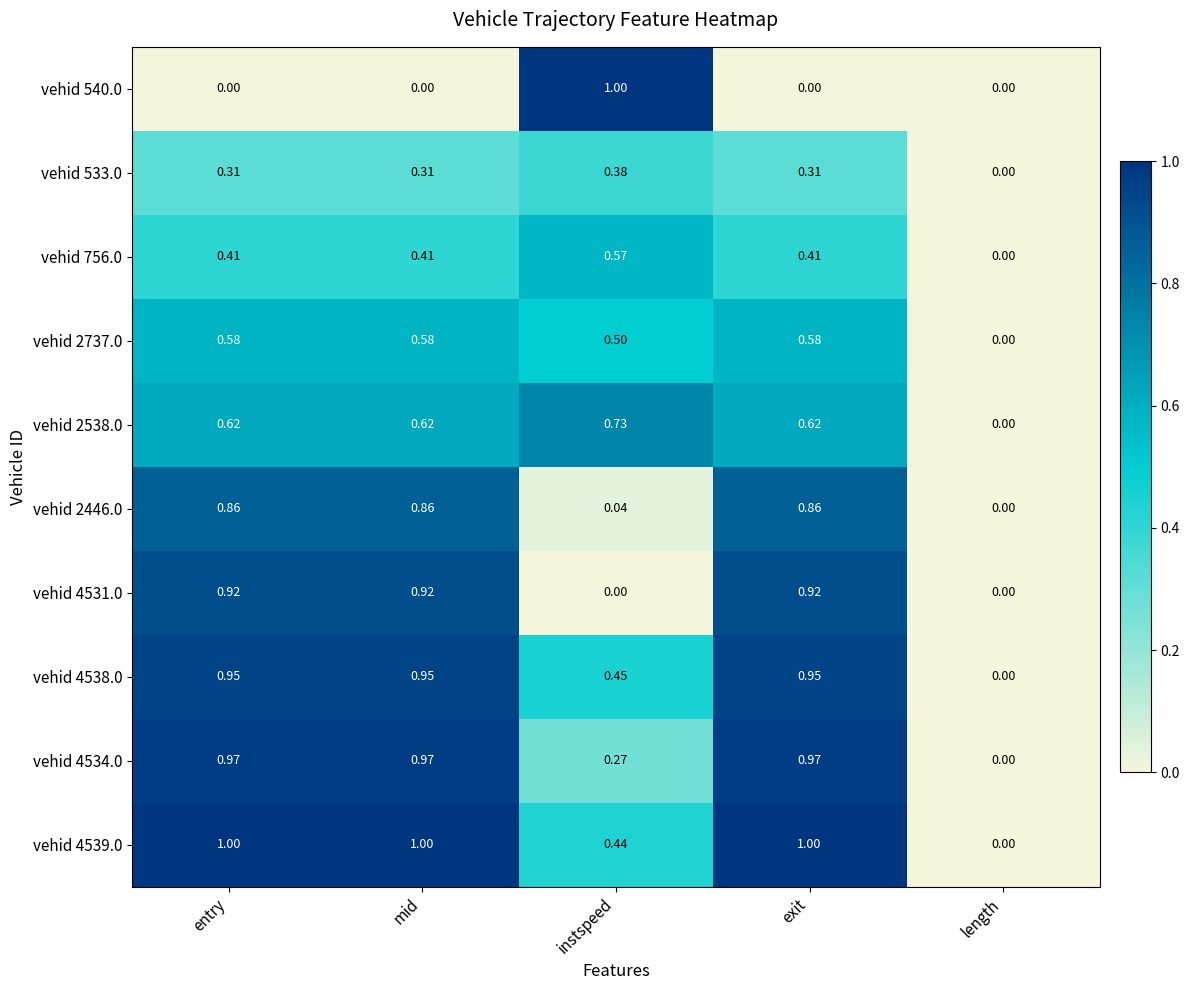

Where is vehid 2446.0 nearest to the value 0?

length